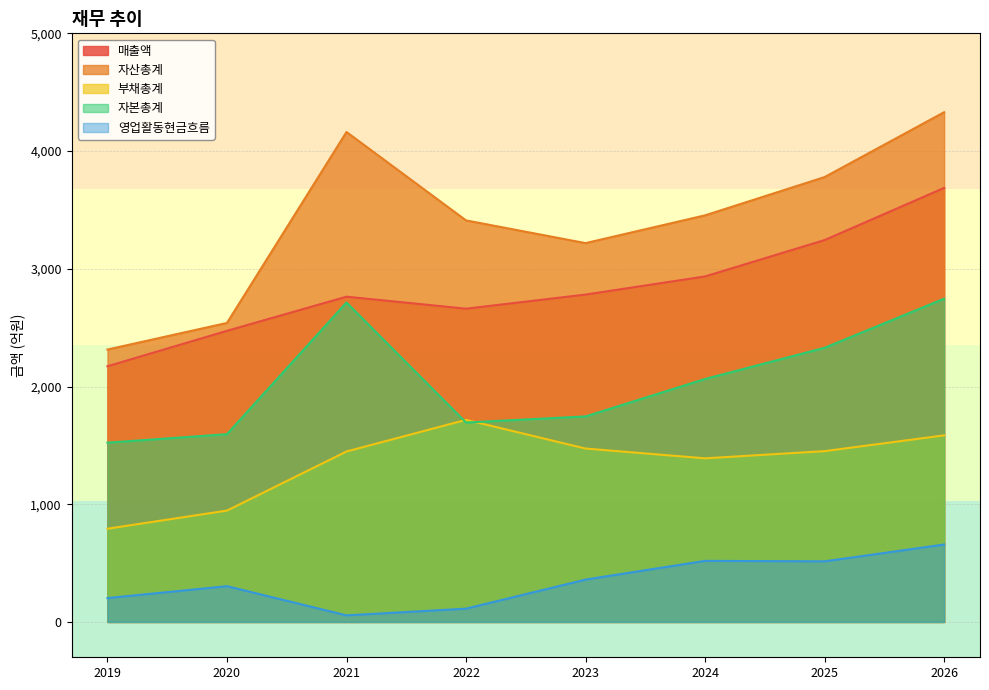

The value of 자본총계 at 2021 is 4236. True or false?

False